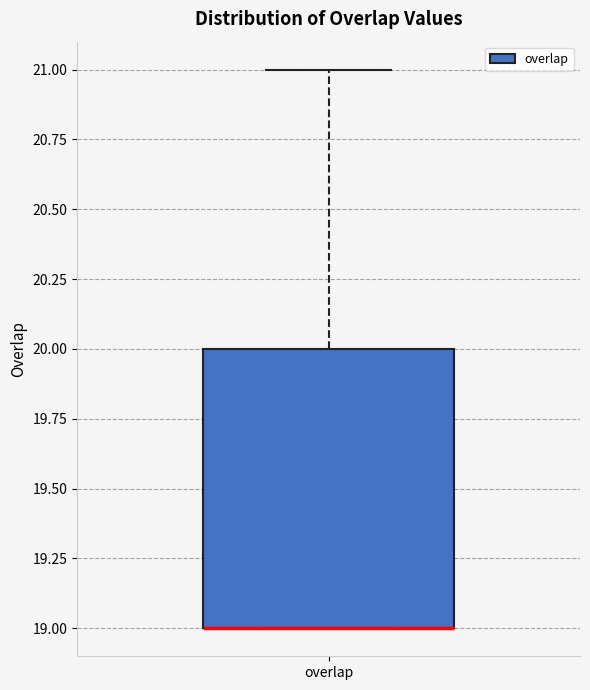

Where is the lower edge of the box for overlap on the y-axis? The values are not printed on the chart, so give them approximately, as read against the axis.

19